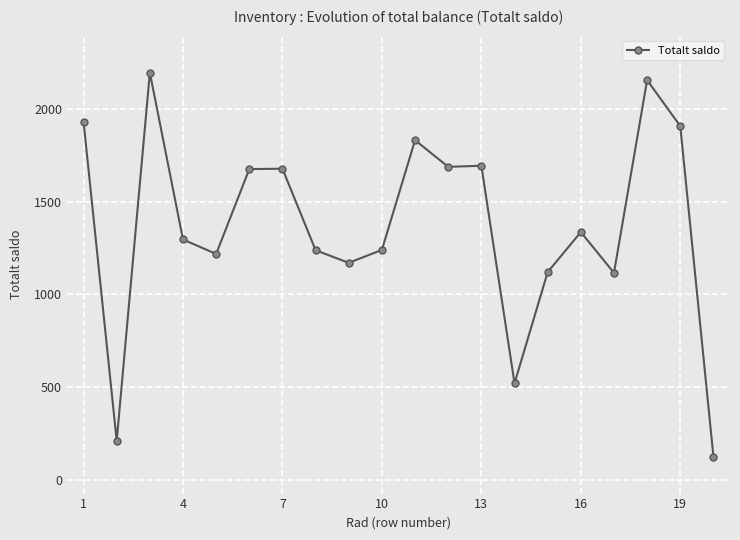

True or false: there are more than 1 points higher than both neighbors.

True